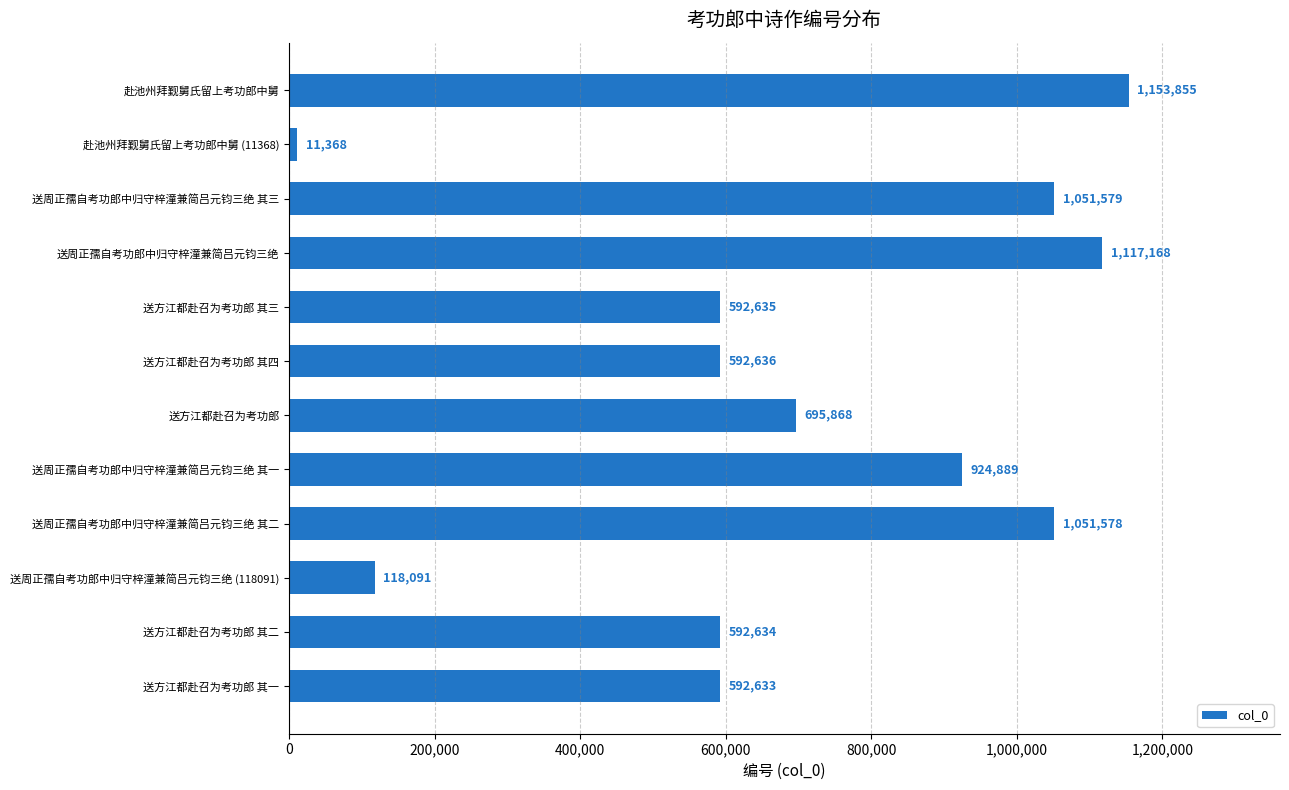

Reading bottom to top, list all the values displayed in this chart.

送方江都赴召为考功郎 其一=592633	送方江都赴召为考功郎 其二=592634	送周正孺自考功郎中归守梓潼兼简吕元钧三绝 (118091)=118091	送周正孺自考功郎中归守梓潼兼简吕元钧三绝 其二=1051578	送周正孺自考功郎中归守梓潼兼简吕元钧三绝 其一=924889	送方江都赴召为考功郎=695868	送方江都赴召为考功郎 其四=592636	送方江都赴召为考功郎 其三=592635	送周正孺自考功郎中归守梓潼兼简吕元钧三绝=1117168	送周正孺自考功郎中归守梓潼兼简吕元钧三绝 其三=1051579	赴池州拜觐舅氏留上考功郎中舅 (11368)=11368	赴池州拜觐舅氏留上考功郎中舅=1153855